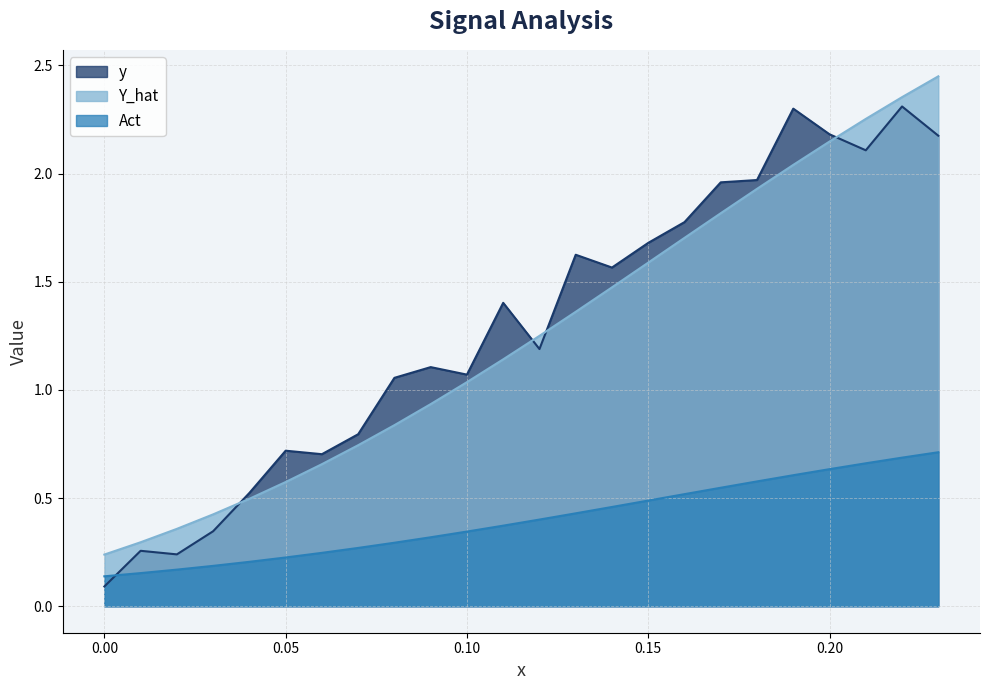

List the series in order of their peak value, lowest first.

Act, y, Y_hat